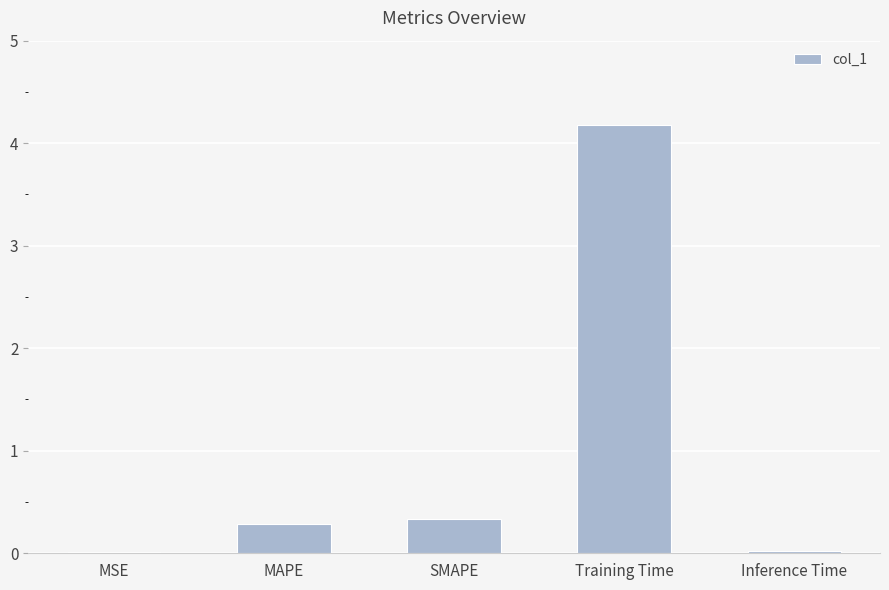

At which category does the chart reach its peak across all series?

Training Time